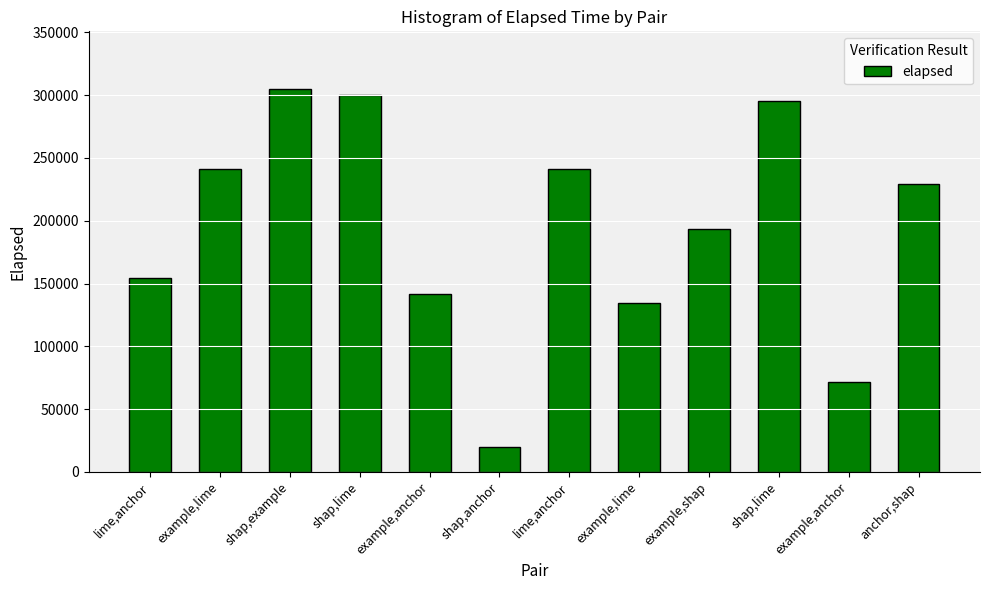

How many bars are there in total?

12